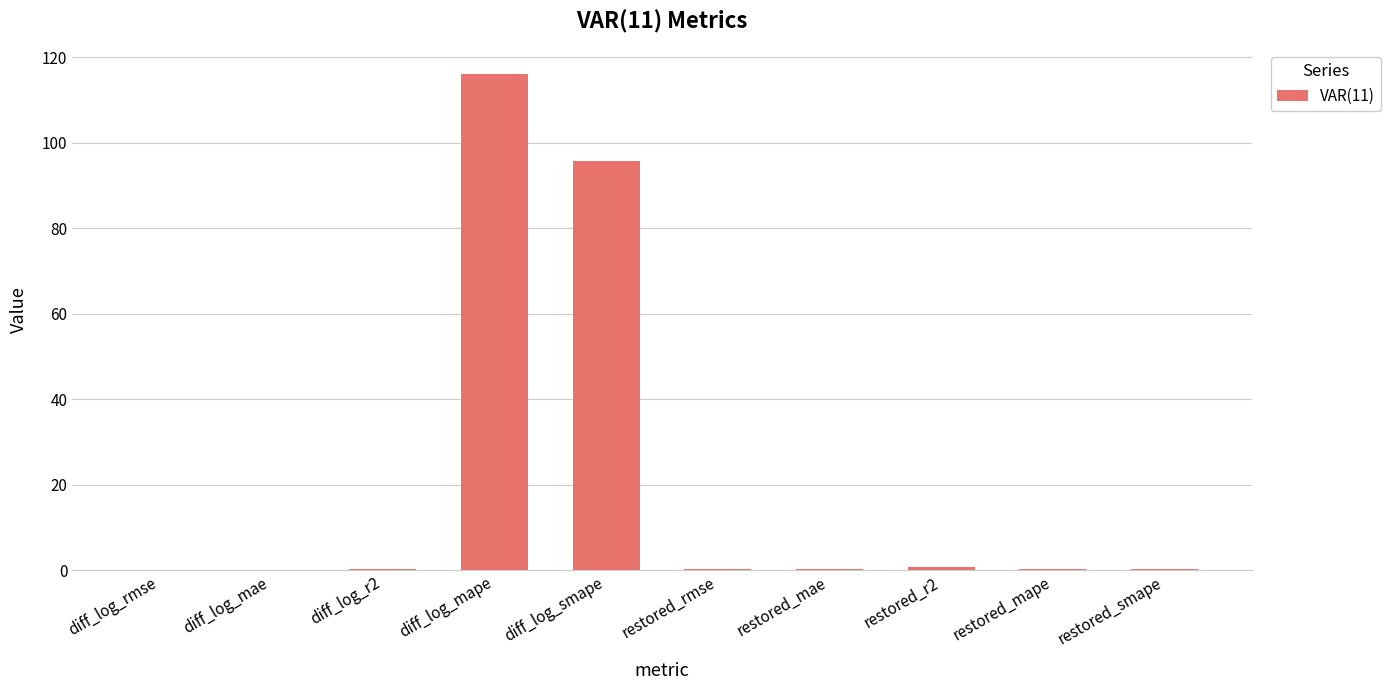

How many data points does each series have?

10